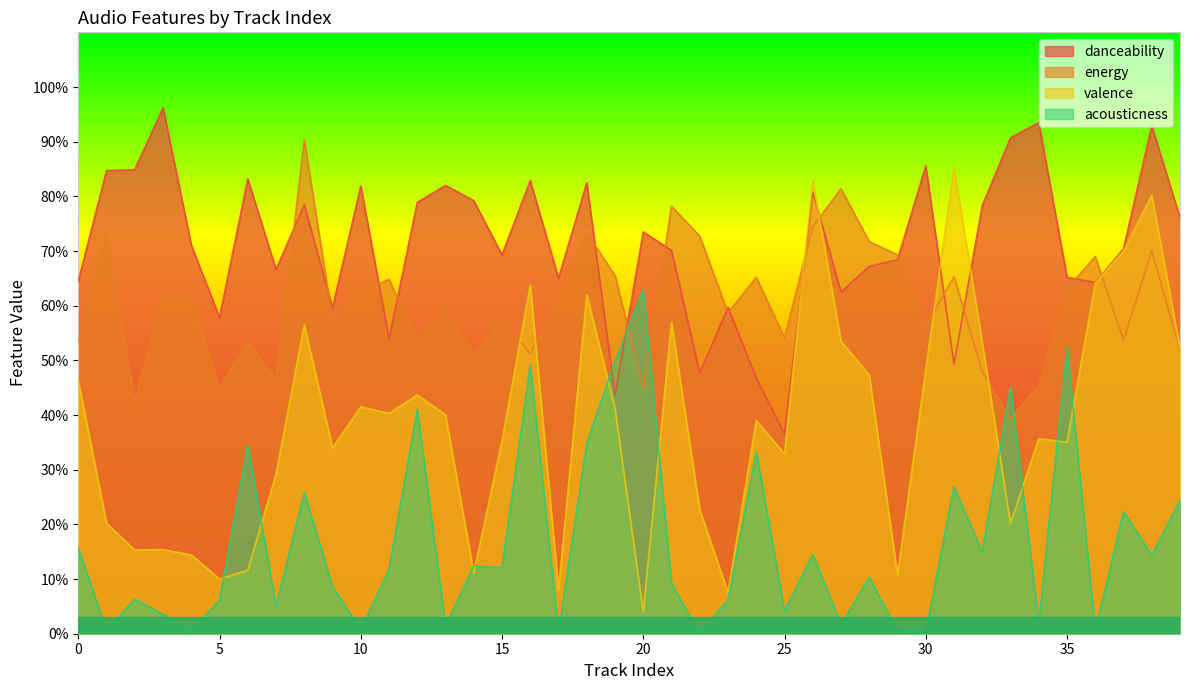

At how many categories does at least one series exceed 0?

40